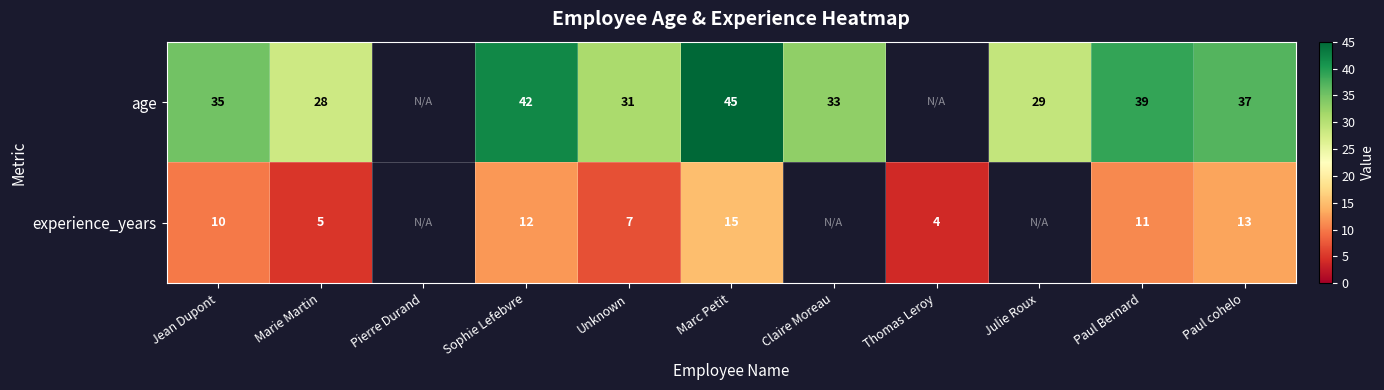

At Jean Dupont, list the series in order from smallest to largest.

experience_years, age